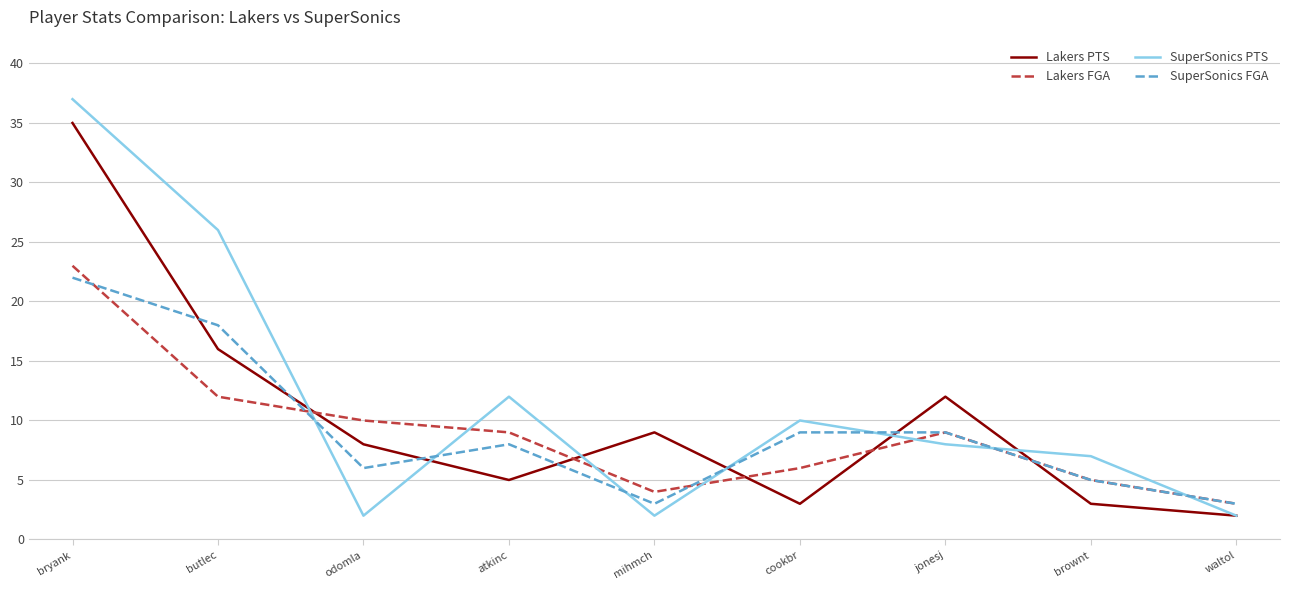

What is the average value of the Lakers FGA series?

9